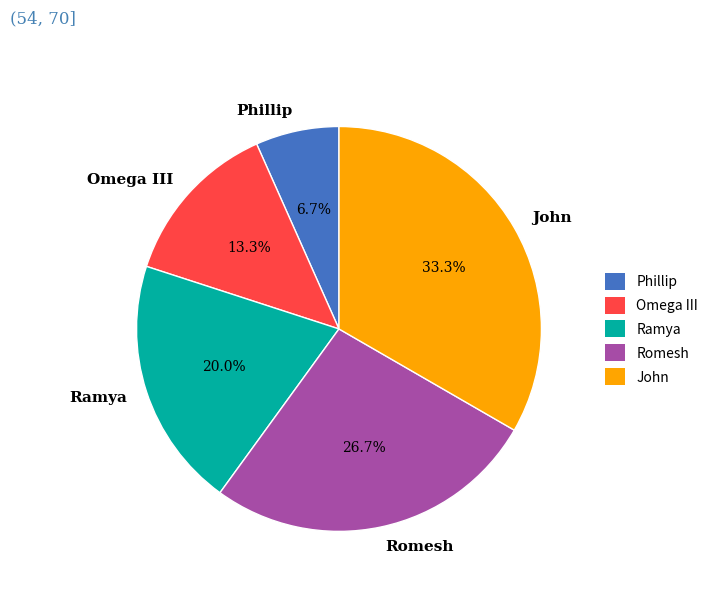

Is it true that Romesh is 27% of the pie?

True